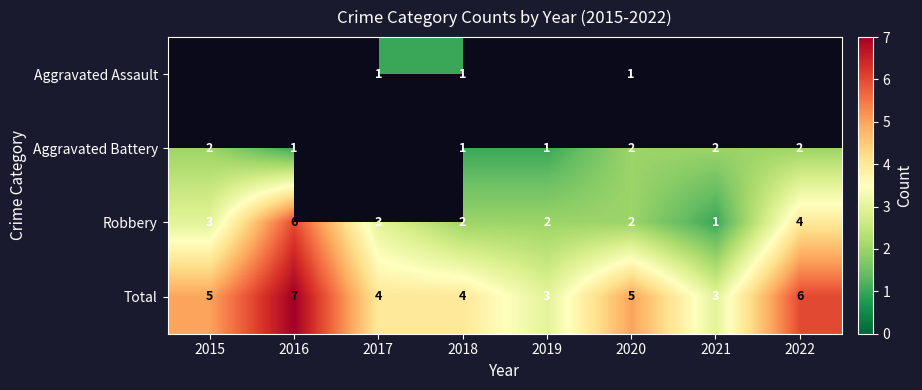

How many series are shown in this chart?

4